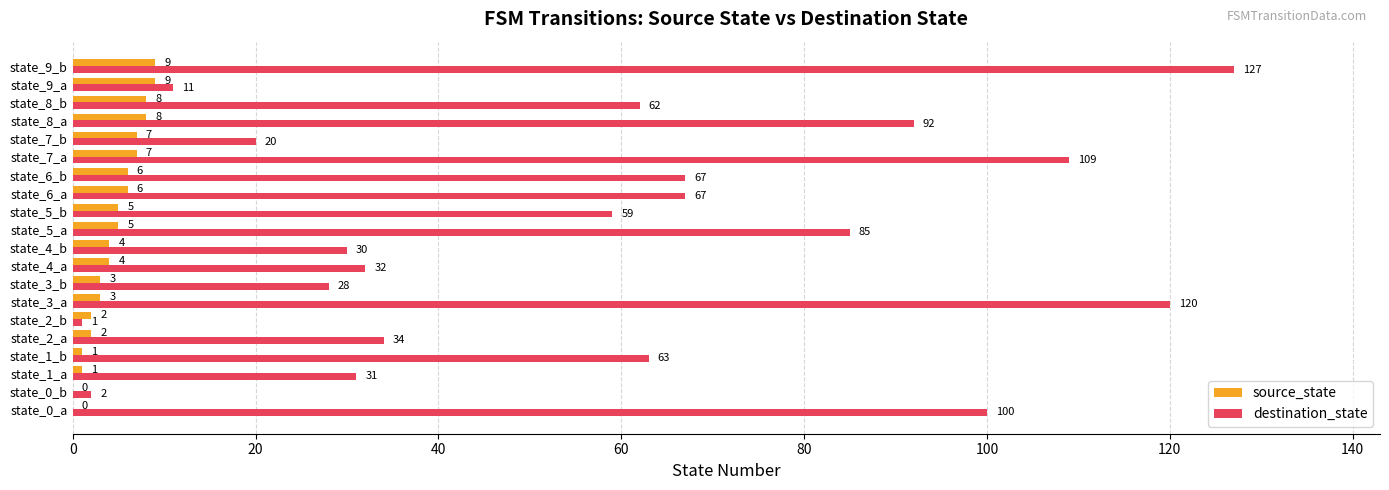

The value of source_state at state_9_b is 9. True or false?

True